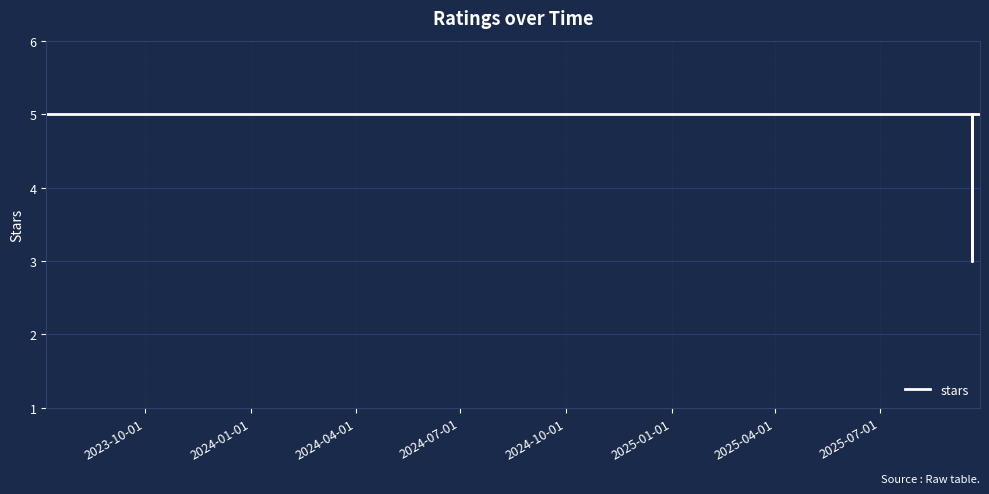

What position from the left is 2025-04-01?

7